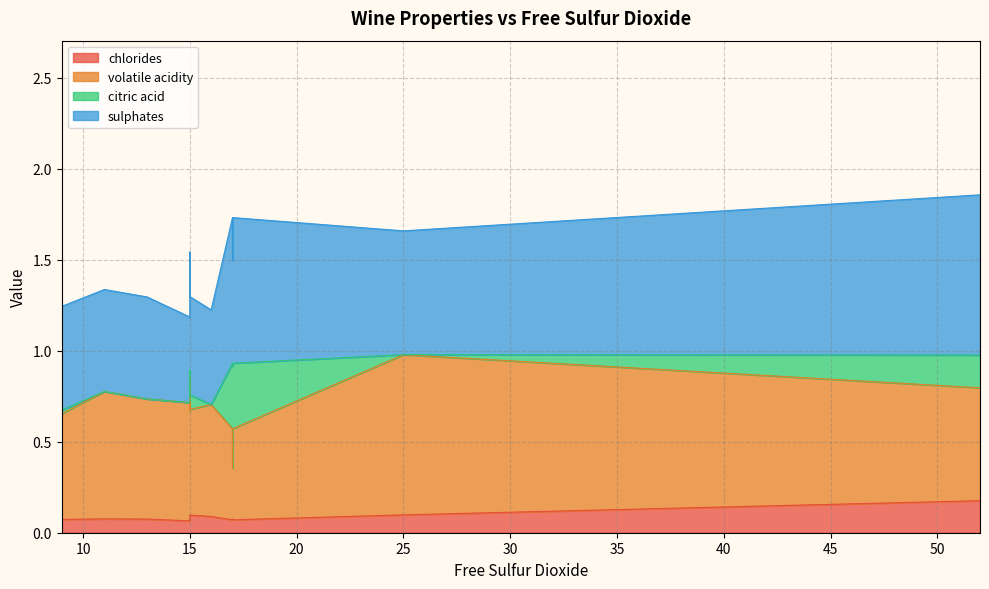

What is the total value across all series at 11?

1.3